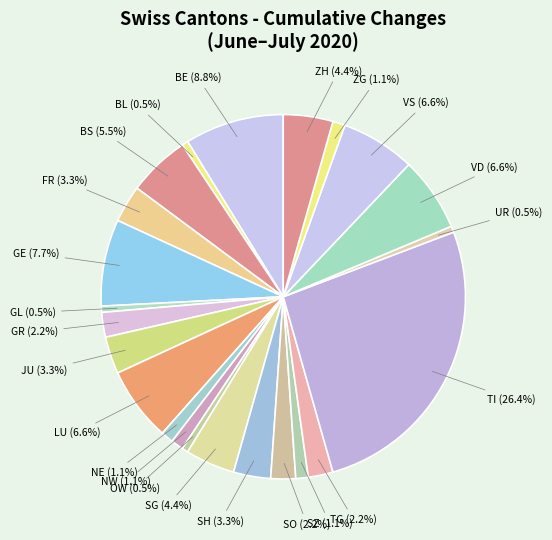

Is there a majority slice in this chart?

No